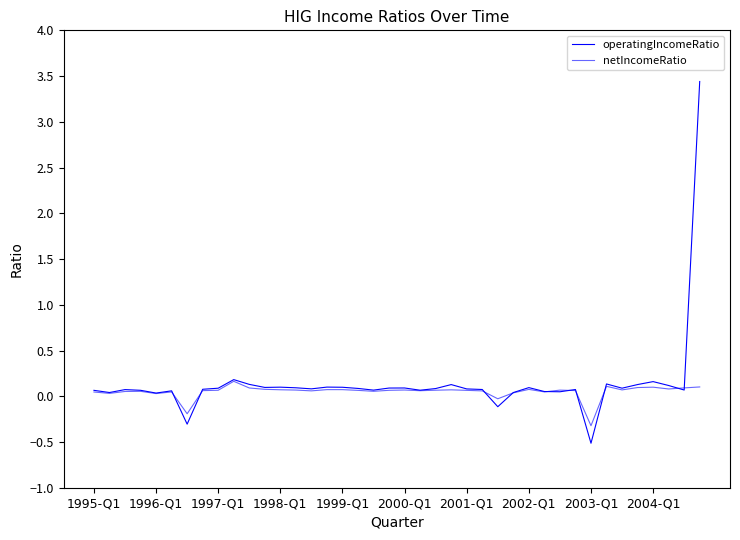

How many lines are shown in the chart?

2